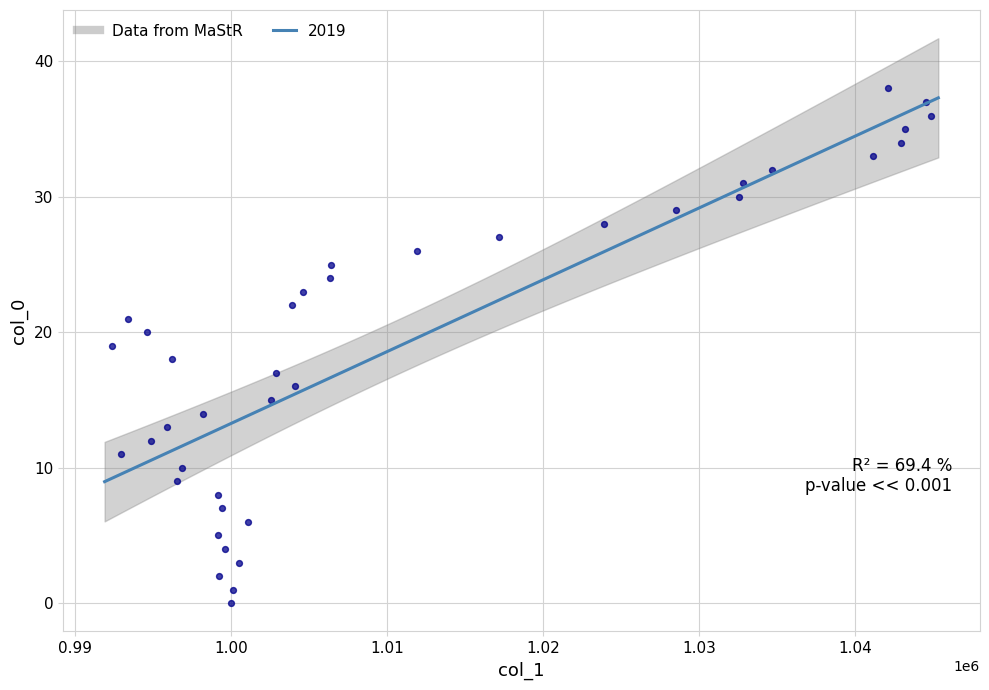

What is the range of Y values (max minus min)?

38